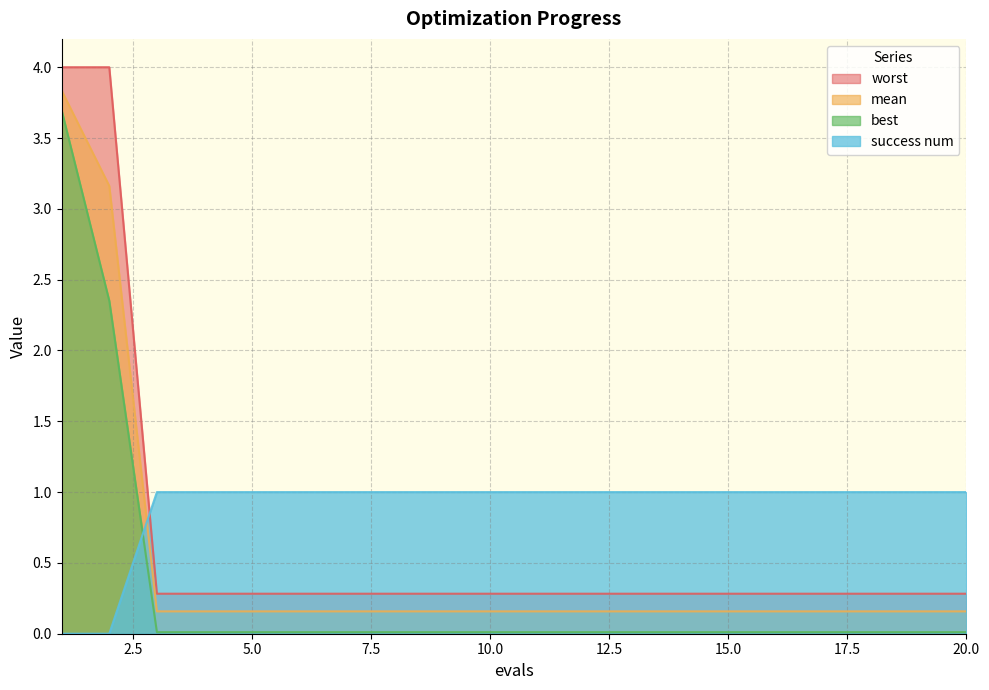

List the series in order of their overall mean, highest first.

success num, worst, mean, best